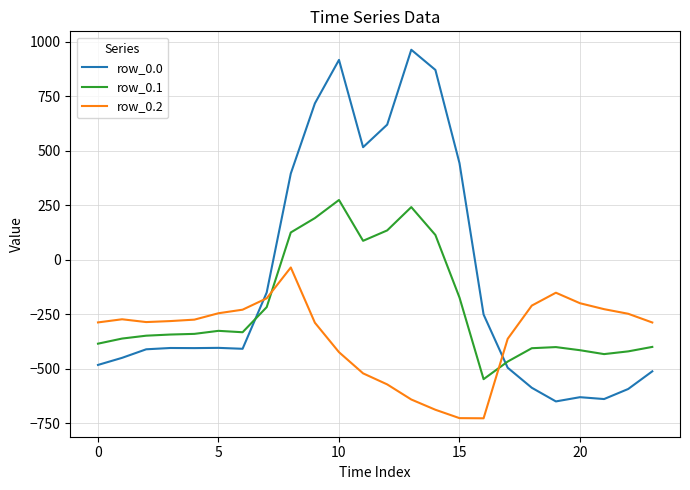

How many values in row_0.0 are below zero?

16